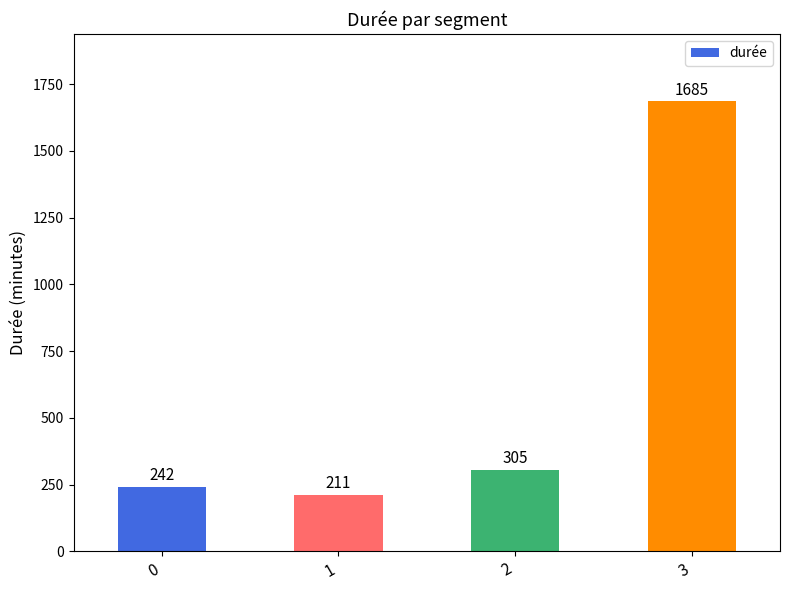

What is the change in value from 0 to 3?

+1443